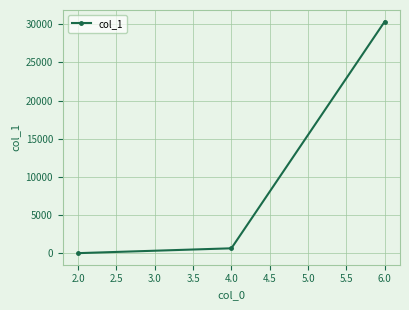

What is the sum of all values?

31042